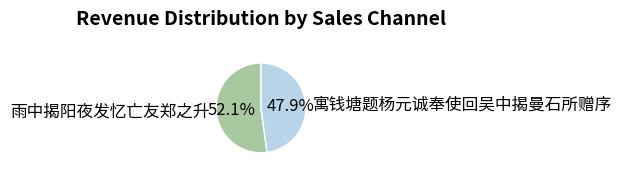

What is the ratio of the value at 雨中揭阳夜发忆亡友郑之升 to the value at 寓钱塘题杨元诚奉使回吴中揭曼石所赠序?

1.1